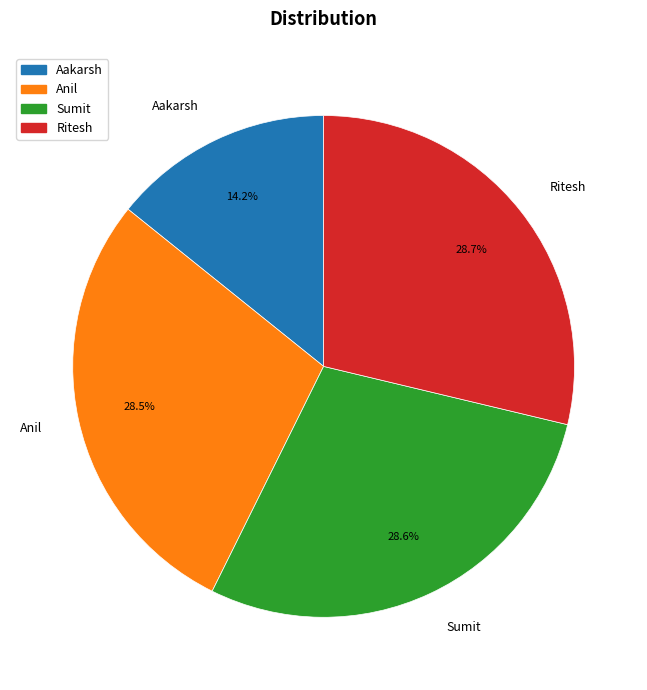

What is the ratio of the value at Ritesh to the value at Sumit?

1.0